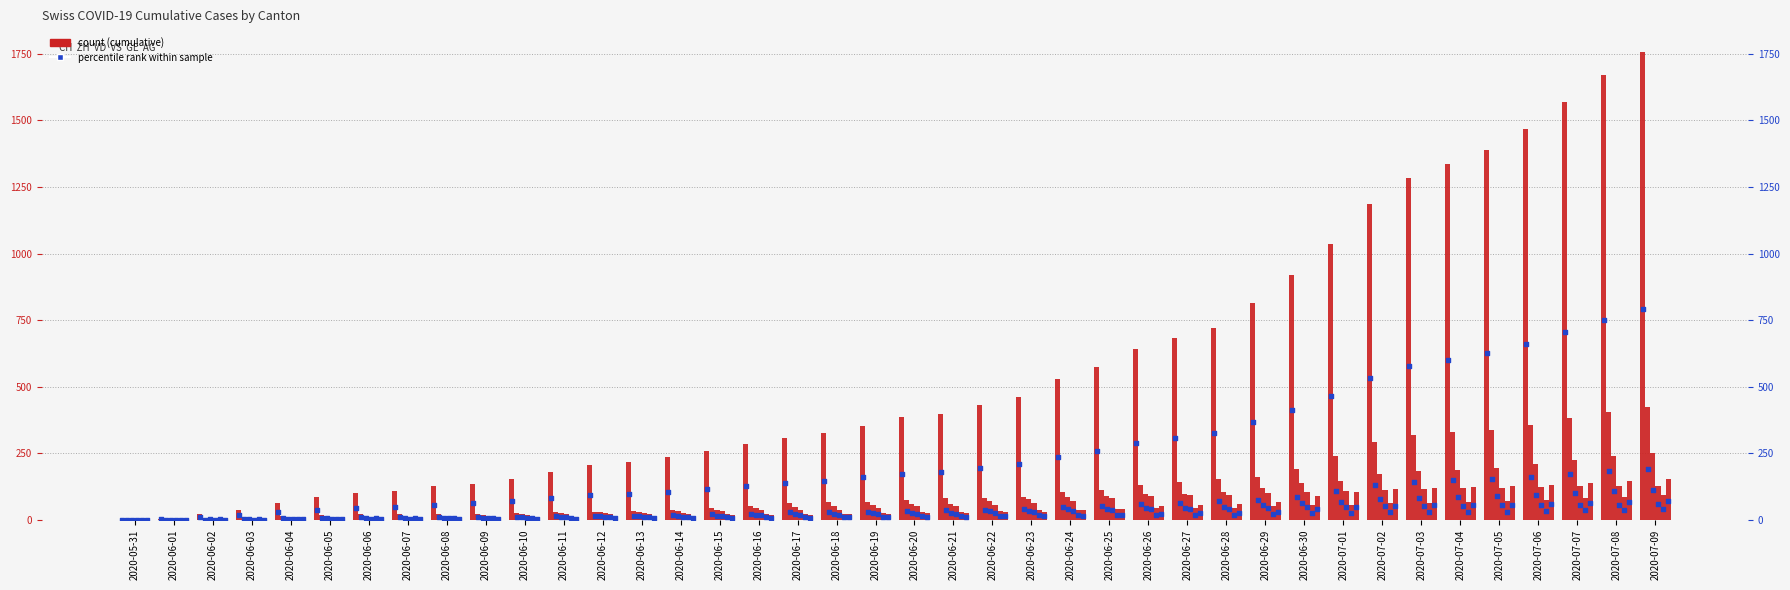

Which series has the largest total across all categories?

CH